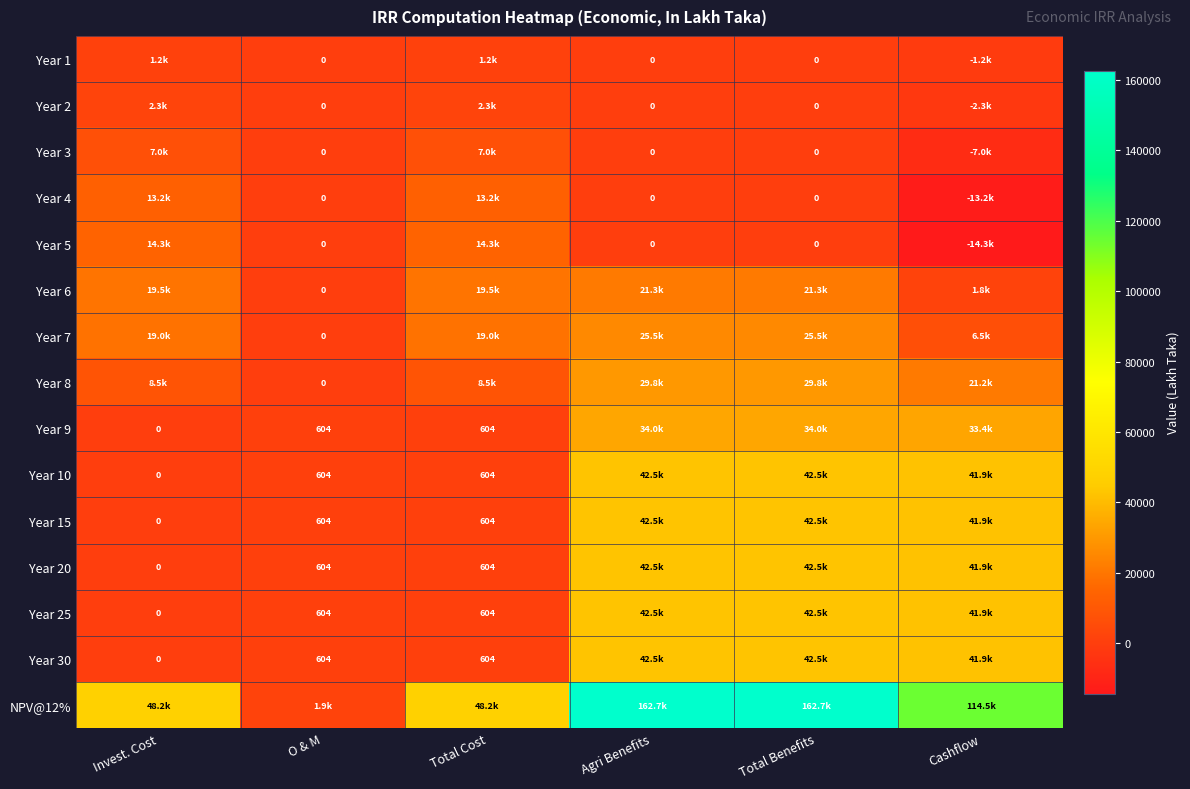

What is the total value across all series at Total Benefits?

486018.8